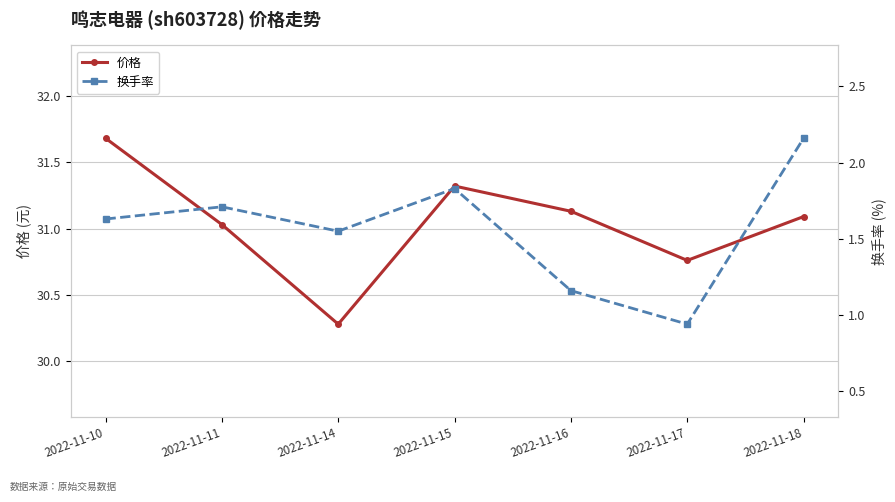

What is the maximum value for 价格?

31.7